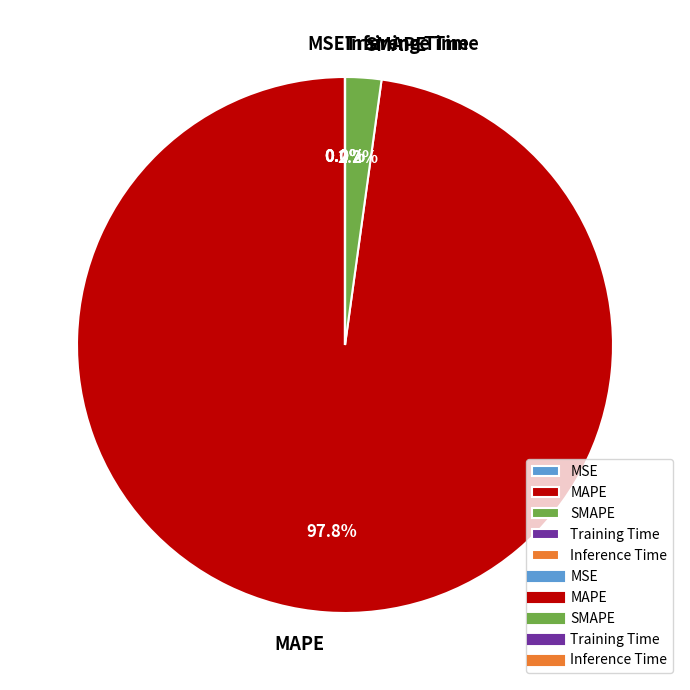

Which slice is the largest?

MAPE